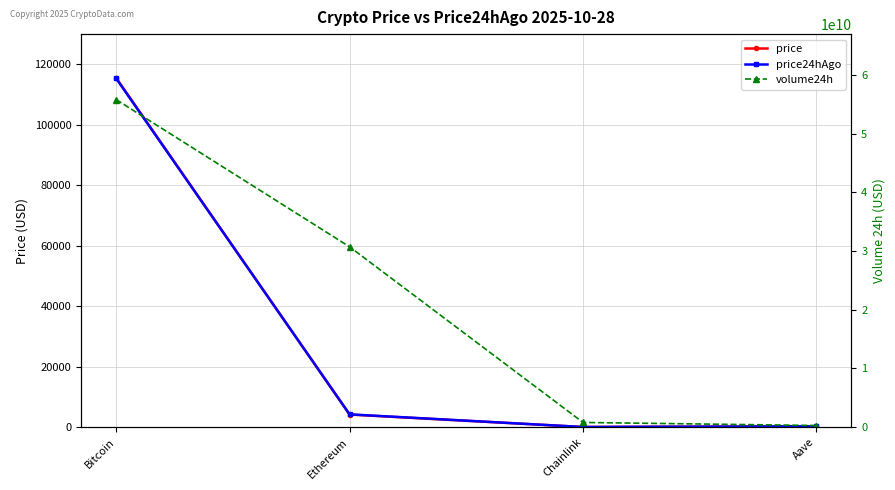

What is the label of the 1st point from the left?

Bitcoin